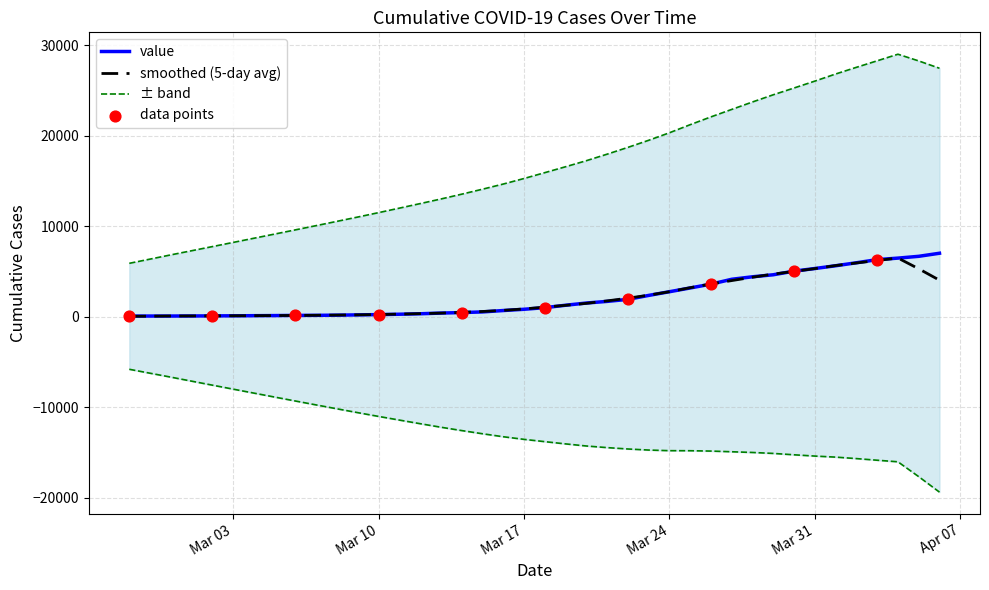

What is the maximum value for value?

7005.0